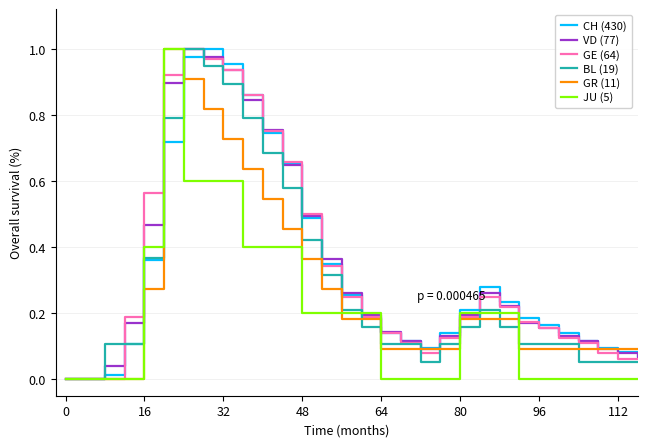

Does the chart have visible grid lines?

Yes